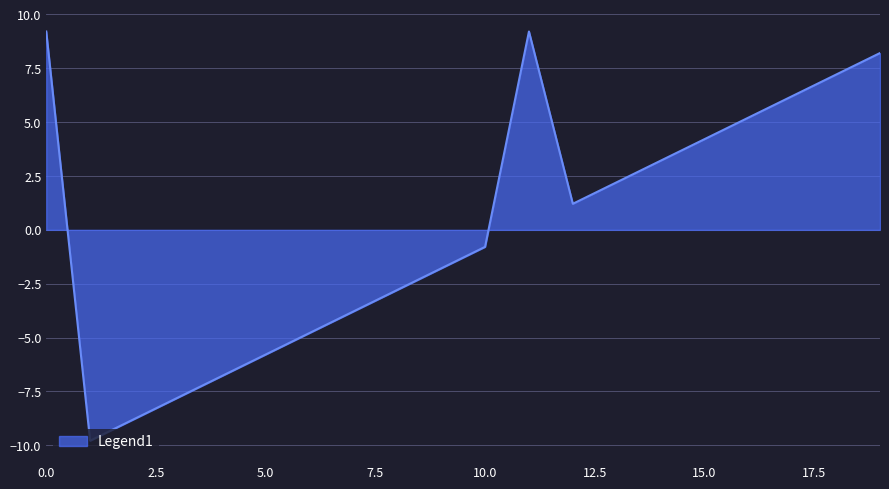

Reading left to right, extract all data points from this chart.

9.2	-9.8	-8.8	-7.8	-6.8	-5.8	-4.8	-3.8	-2.8	-1.8	-0.8	9.2	1.2	2.2	4.2	5.2	6.2	7.2	8.2